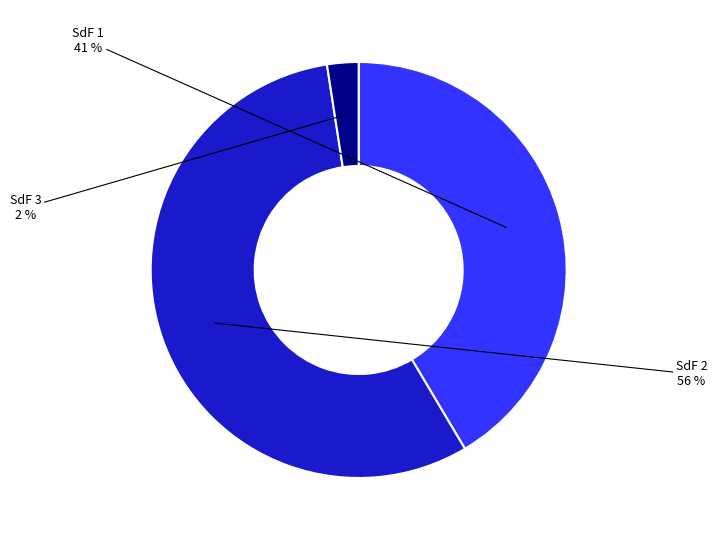

To the nearest percent, what is the average slice percentage?

33%